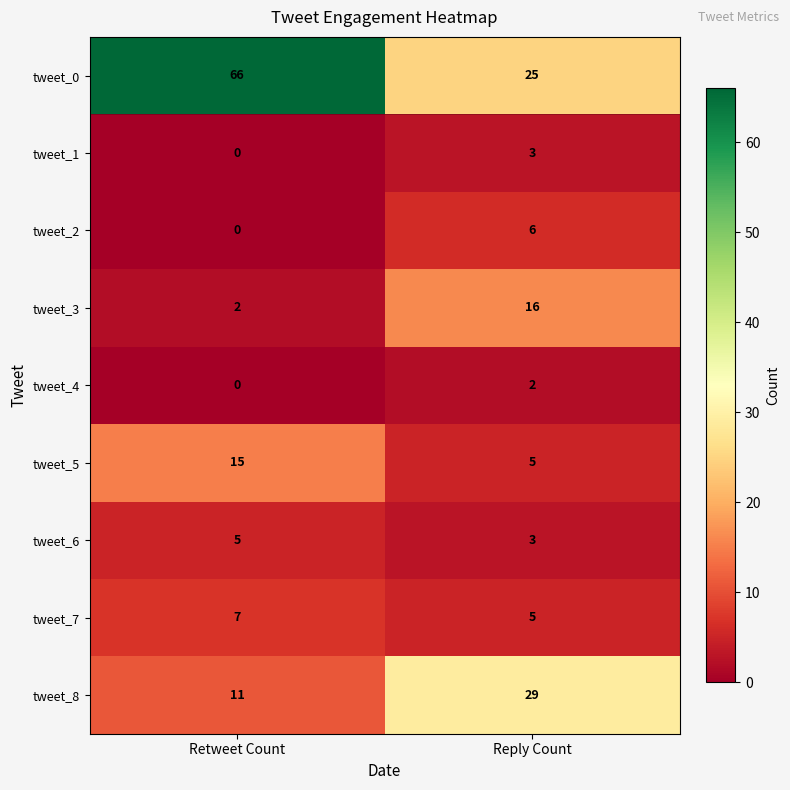

Is it true that tweet_7 equals 5 at Reply Count?

True